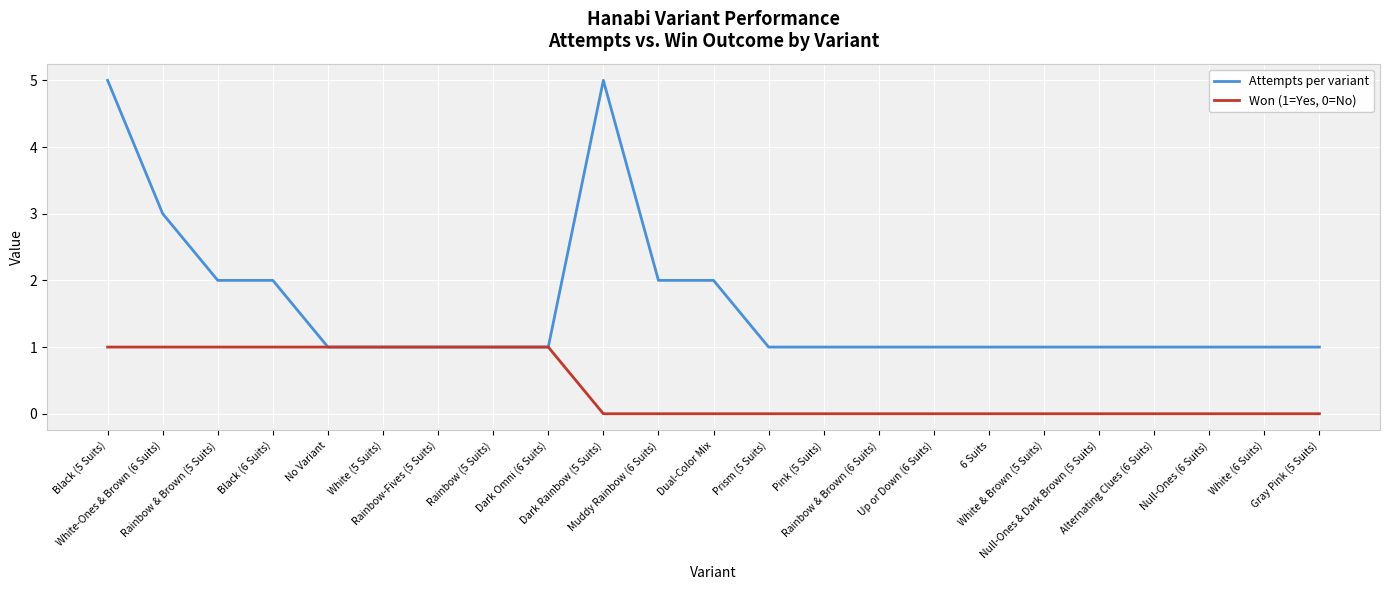

What is the total value across all series at White (5 Suits)?

2